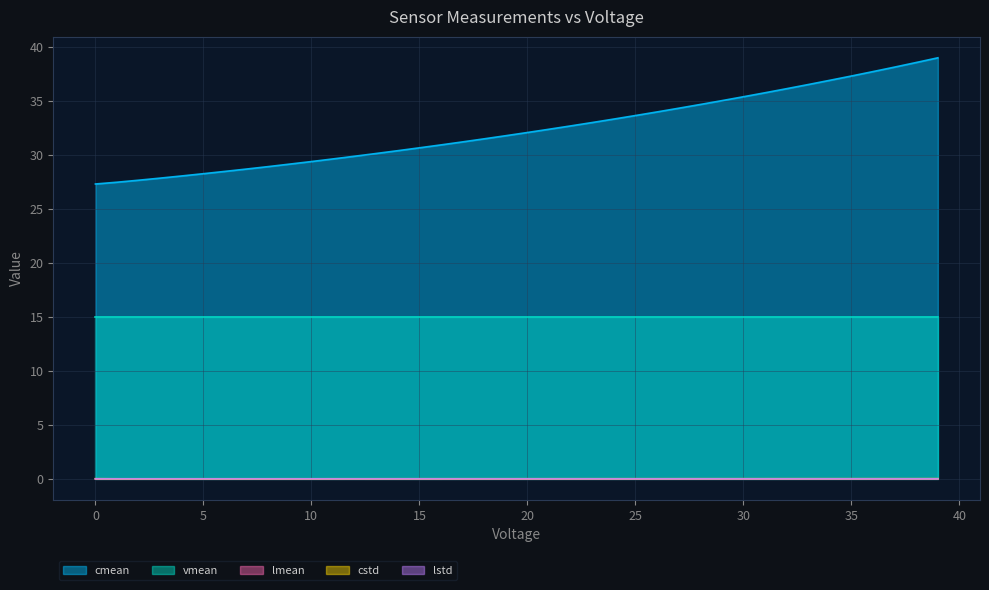

Where is the first local minimum for lmean?

20